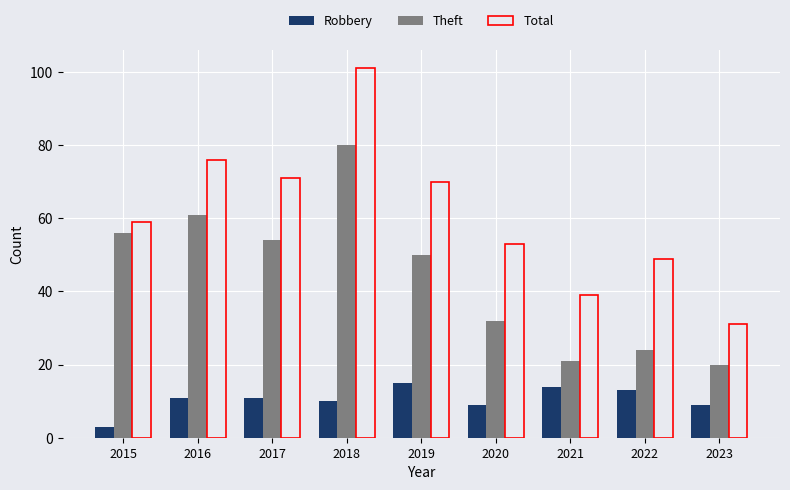

Reading left to right, what are all the values shown in this chart?

Robbery: 3	11	11	10	15	9	14	13	9
Theft: 56	61	54	80	50	32	21	24	20
Total: 59	76	71	101	70	53	39	49	31